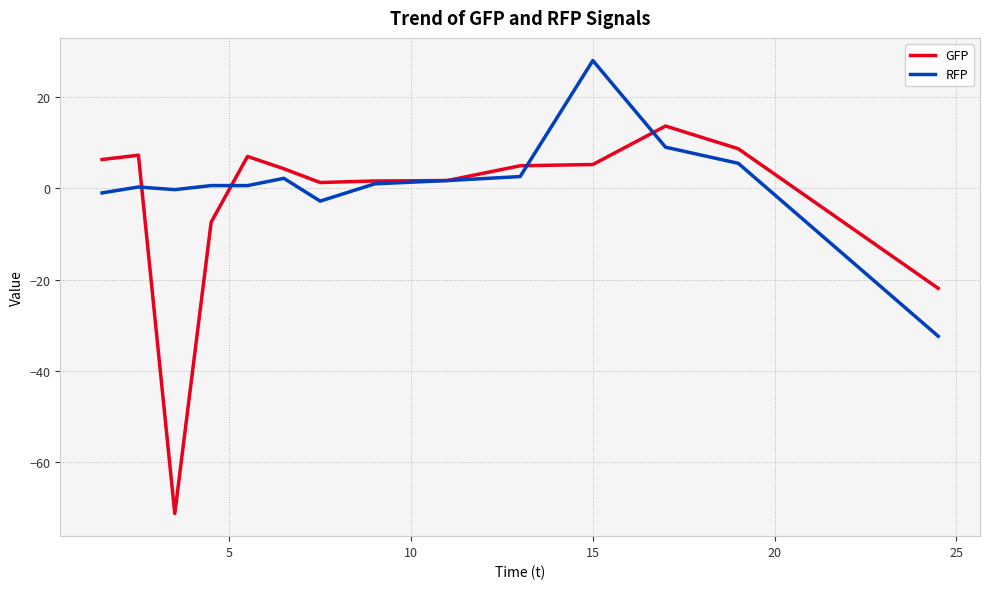

Which series has the widest spread of values?

GFP